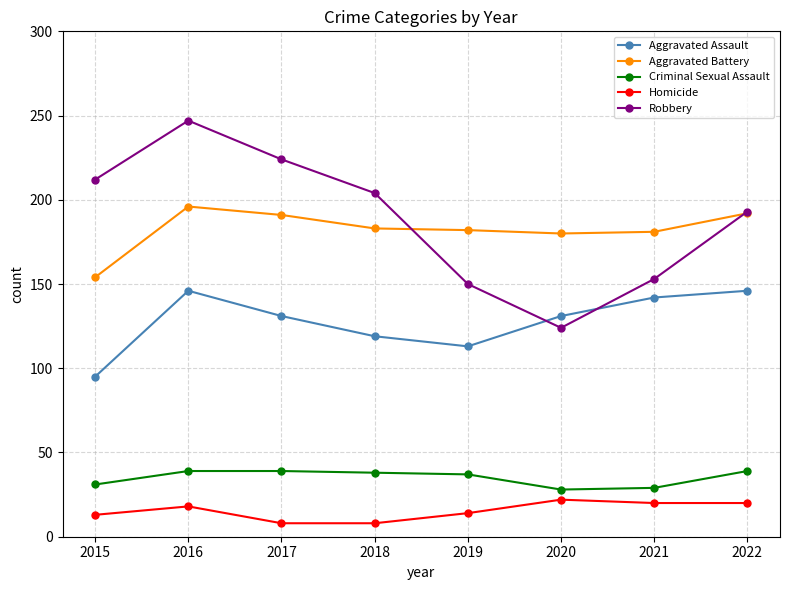

What is the maximum value shown in the chart?

247